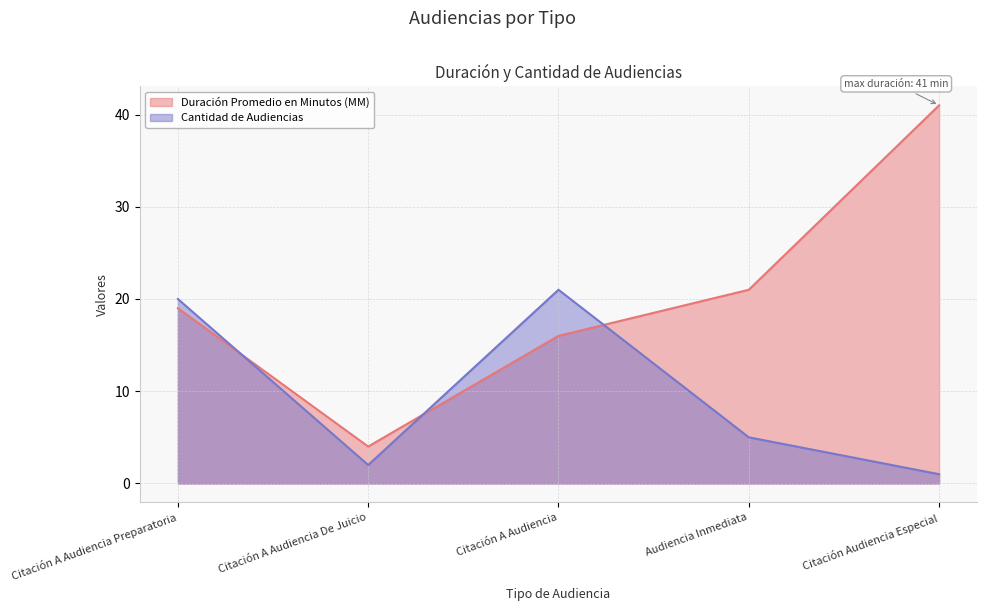

What position from the right is Audiencia Inmediata?

2